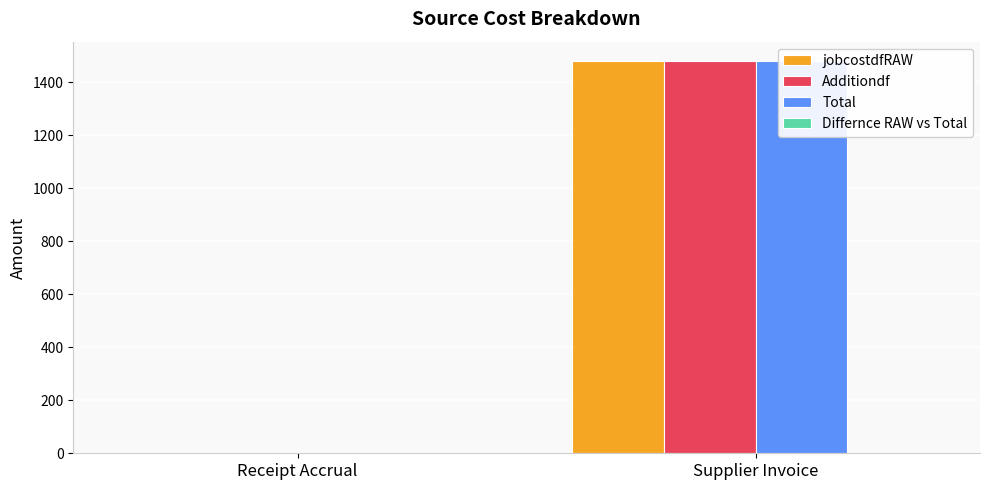

What are all the series names shown in the legend?

jobcostdfRAW, Additiondf, Total, Differnce RAW vs Total